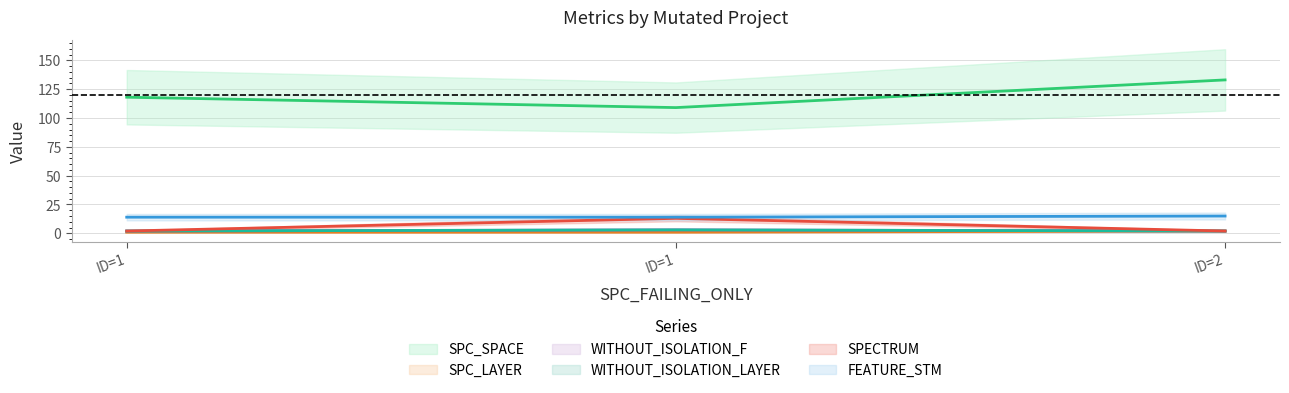

What are all the series names shown in the legend?

SPC_SPACE, SPC_LAYER, WITHOUT_ISOLATION_F, WITHOUT_ISOLATION_LAYER, SPECTRUM, FEATURE_STM